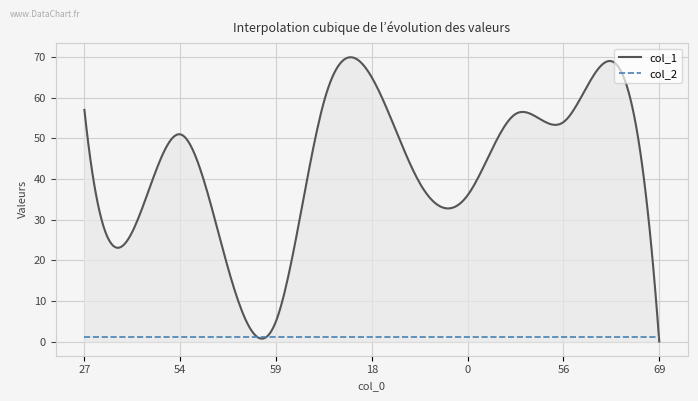

What is the highest value of the col_1 series?

70.0